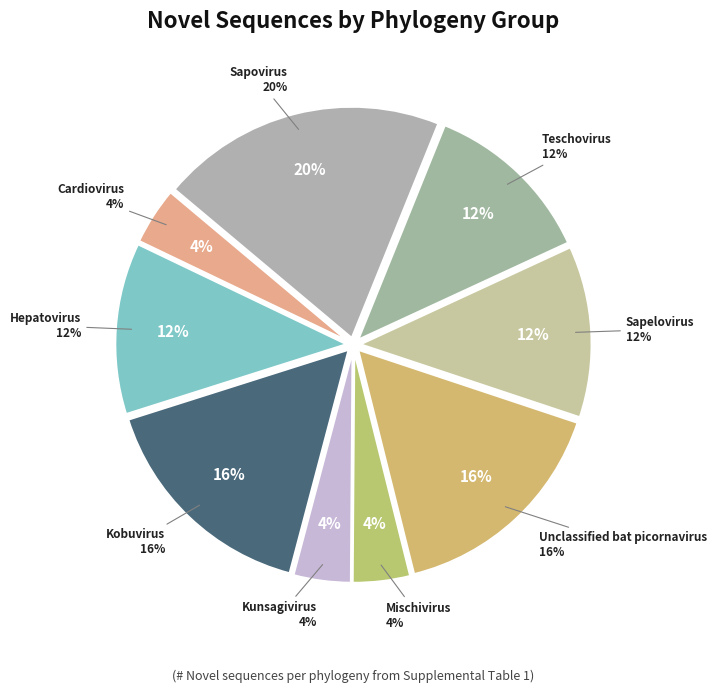

How much of the chart is everything except Sapelovirus?

88.0%